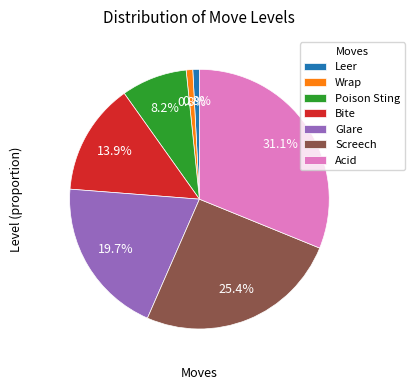

True or false: Wrap accounts for 1% of the total.

True